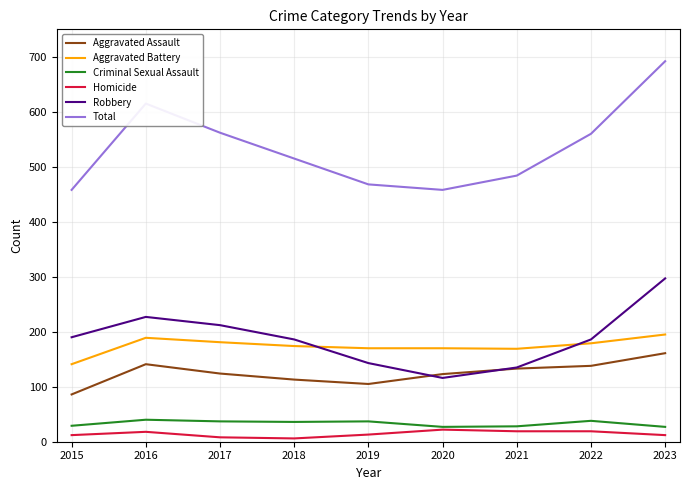

What value does the Aggravated Battery series have at 2022, to the nearest 5?

180